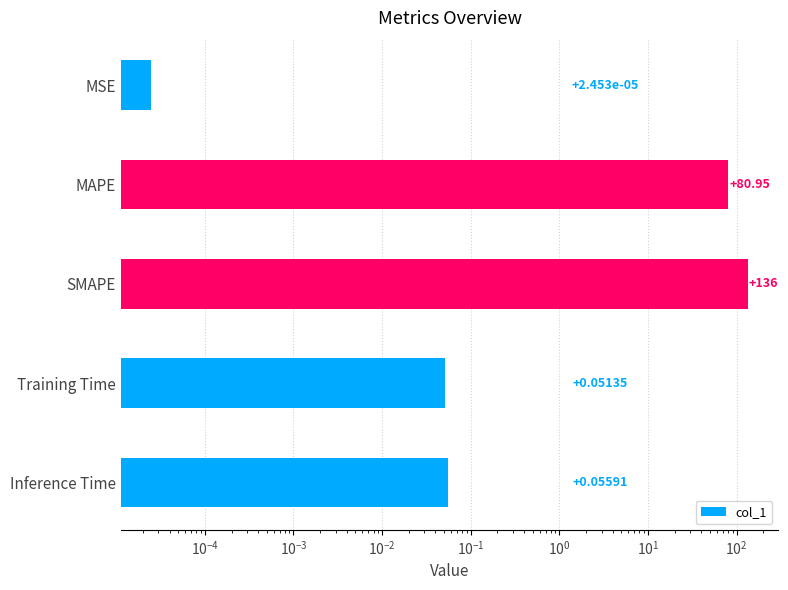

Does the chart contain any negative values?

No